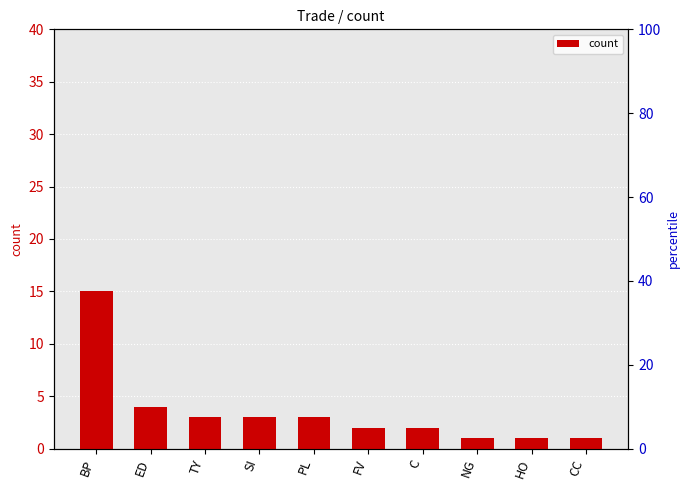

What position from the right is TY?

8